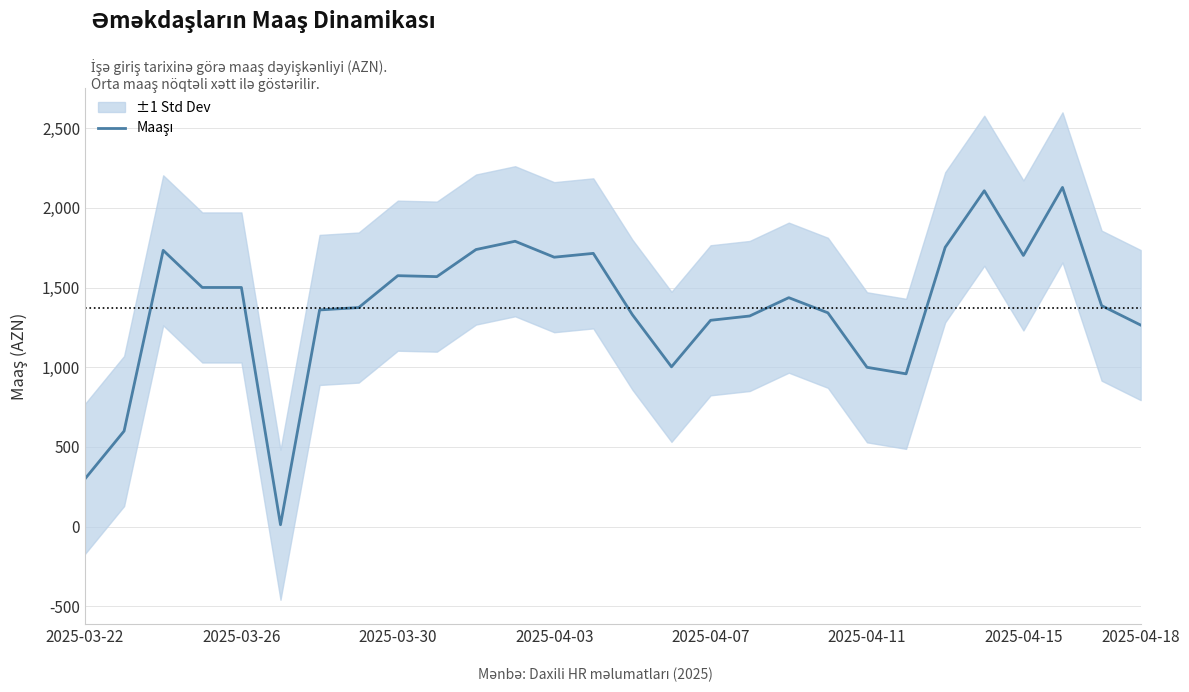

True or false: the data shows 1016 at 23.

False